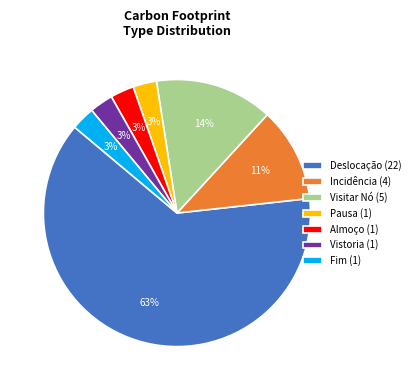

Is the sum of Visitar Nó (5) and Deslocação (22) greater than half?

Yes